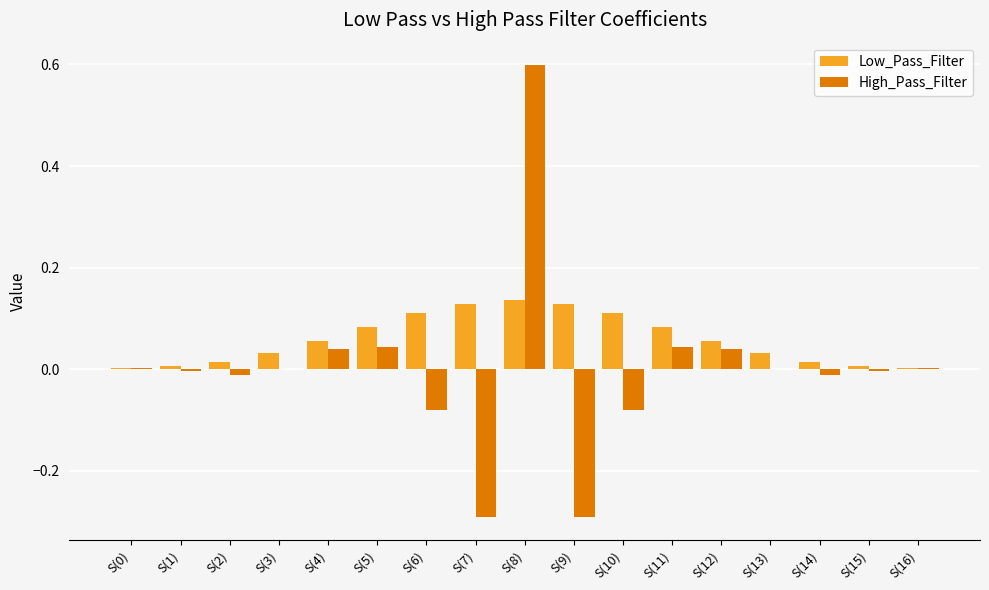

Is it true that High_Pass_Filter equals 0.0 at S(3)?

True